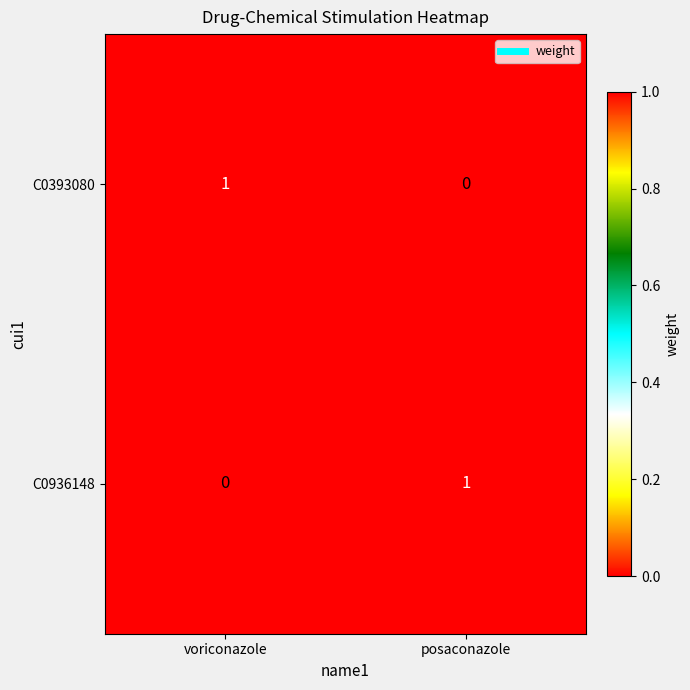

Rank the series at posaconazole from lowest to highest value.

C0393080, C0936148